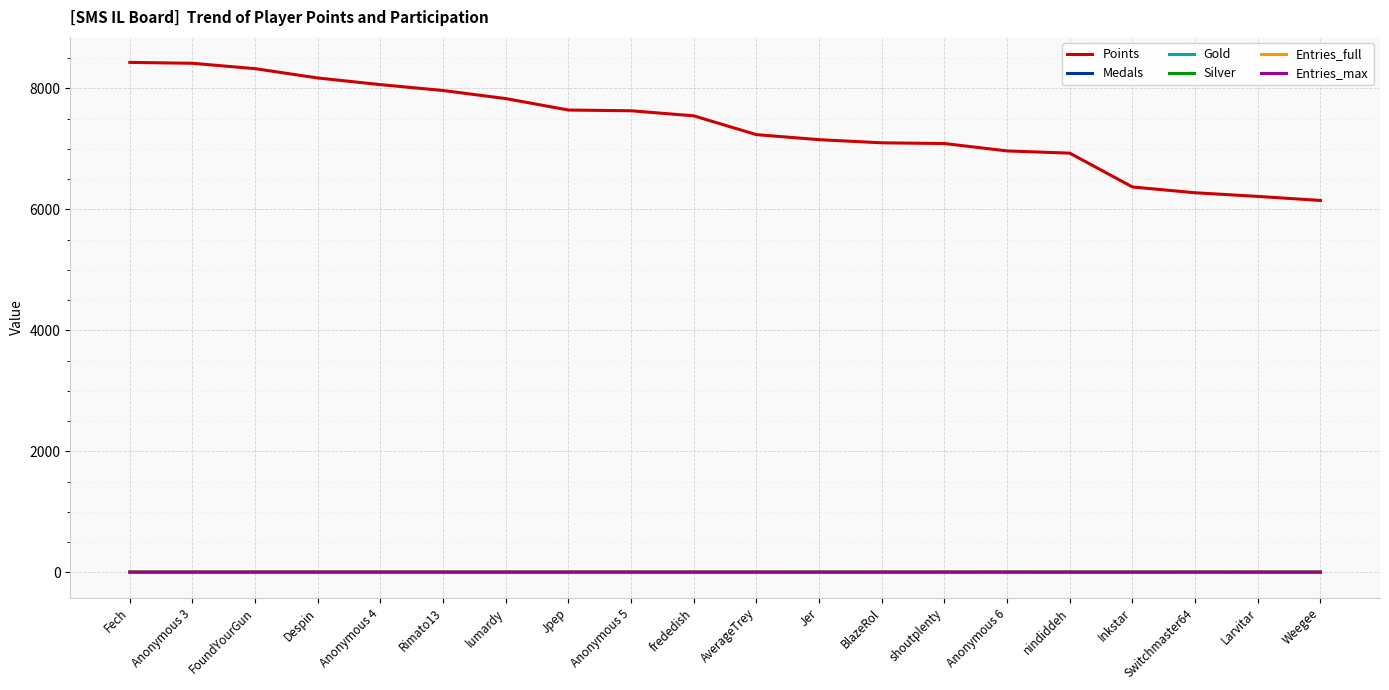

What is the maximum value shown in the chart?

8430.0